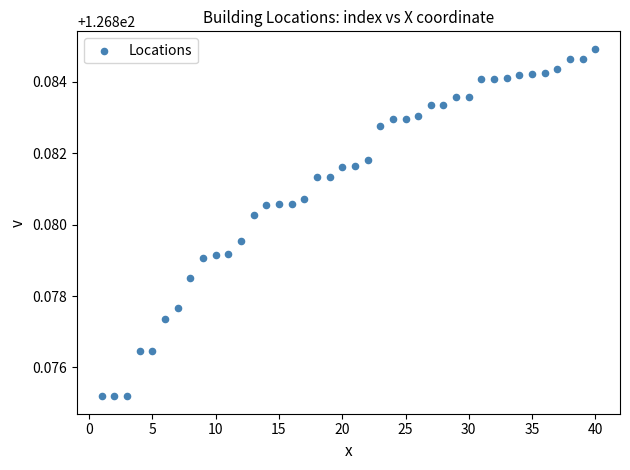

What is the range of X values (max minus min)?

39.0